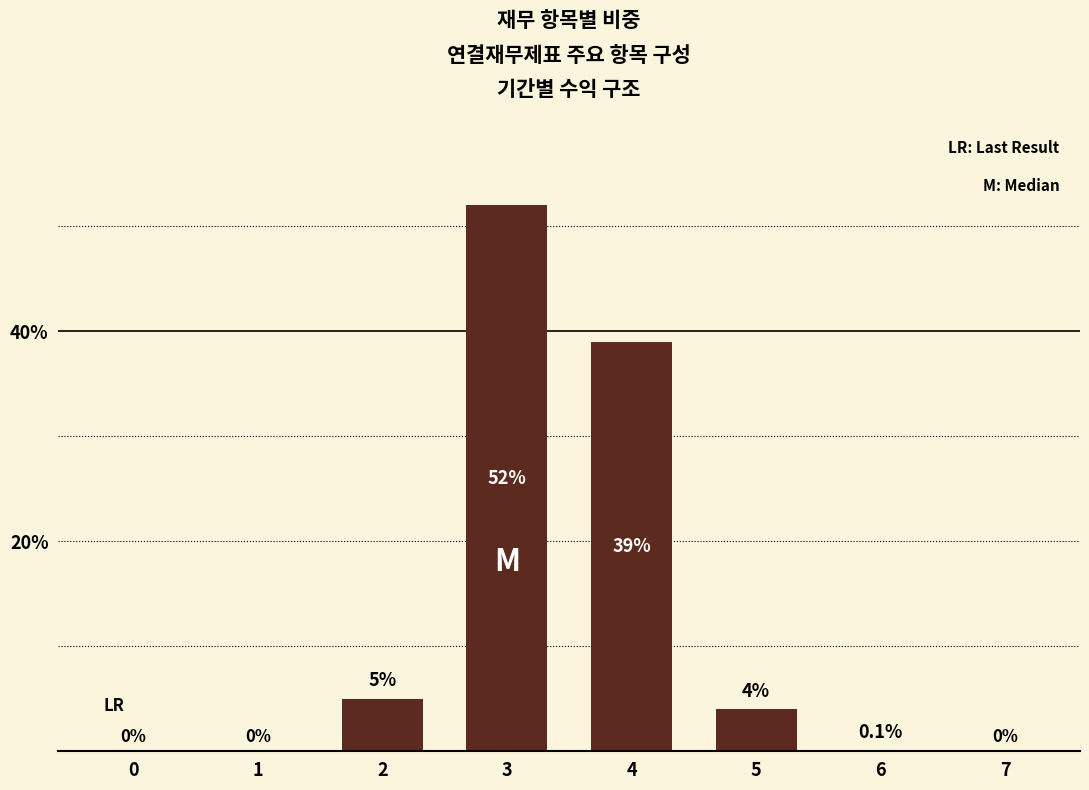

What is the difference between the values at 4 and 2?

34.0